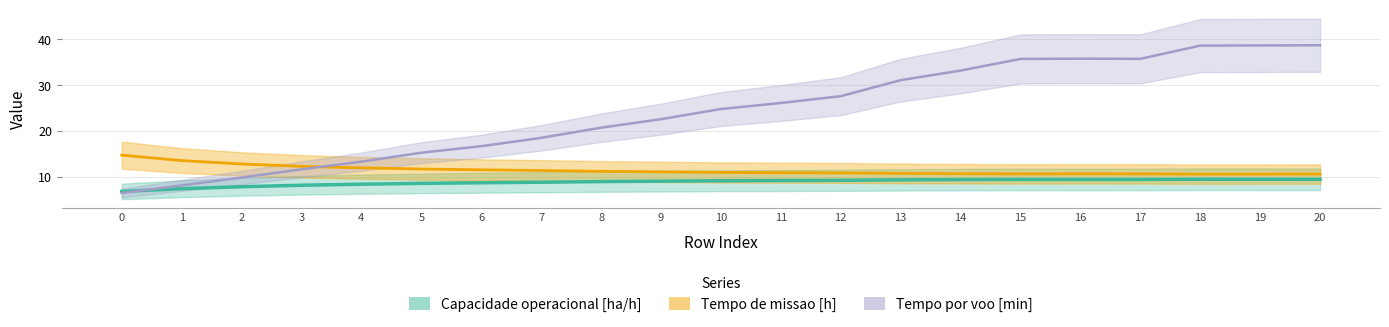

List the series in order of their peak value, lowest first.

Capacidade operacional [ha/h], Tempo de missao [h], Tempo por voo [min]